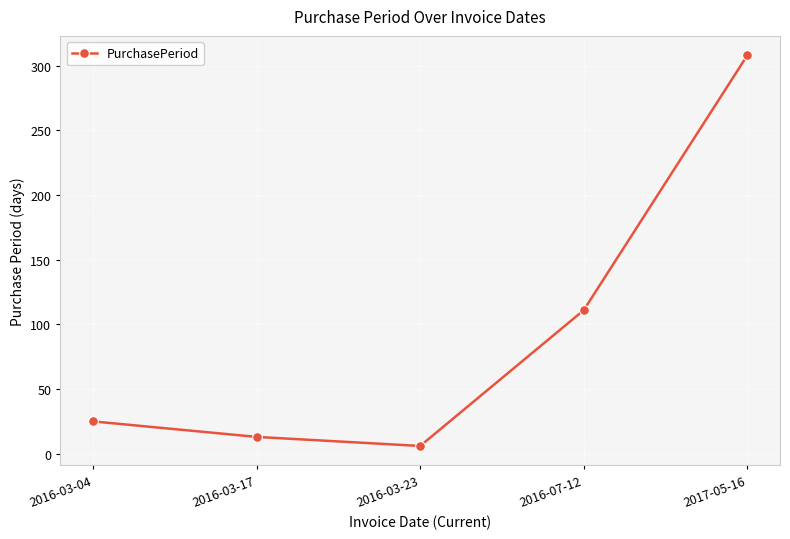

What is the ratio of the value at 2016-03-04 to the value at 2016-07-12?

0.2